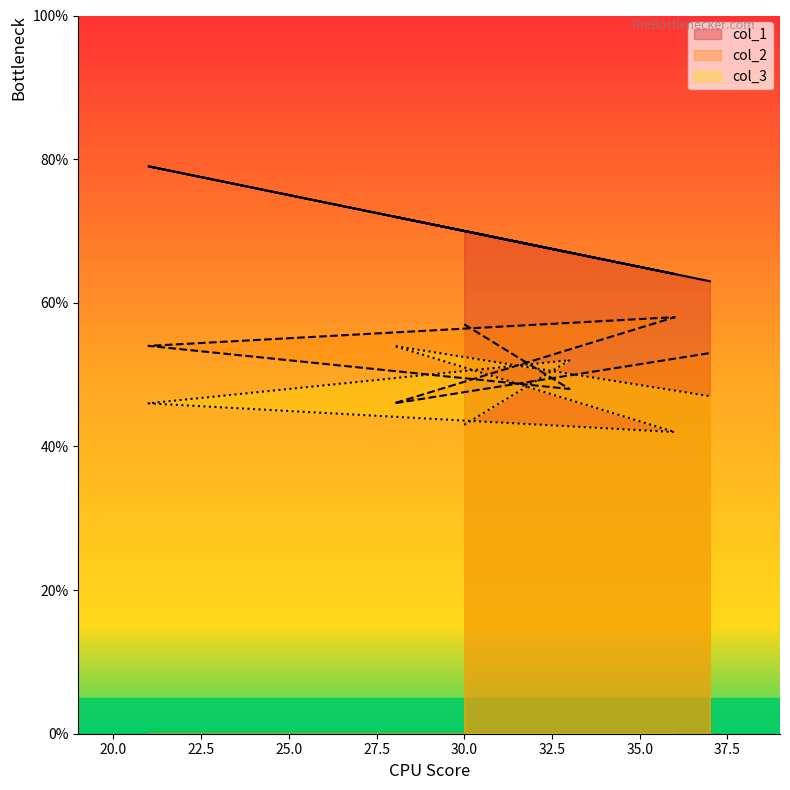

Reading left to right, what are all the values shown in this chart?

col_1: 30=70	33=67	21=79	36=64	28=72	37=63
col_2: 30=57	33=48	21=54	36=58	28=46	37=53
col_3: 30=43	33=52	21=46	36=42	28=54	37=47